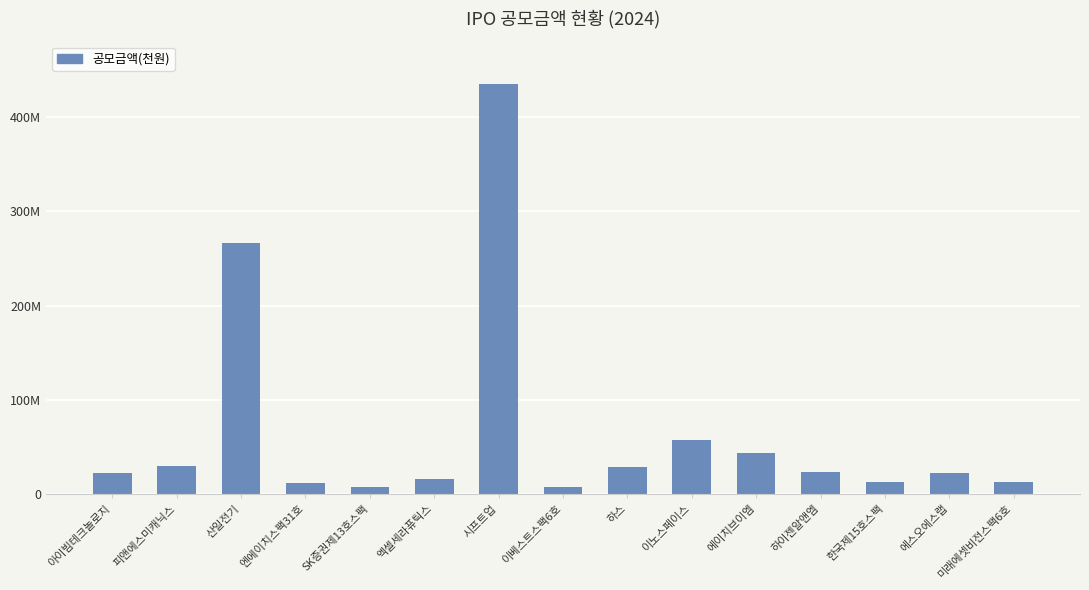

Rank the categories by value from lowest to highest.

SK증권제13호스팩, 이베스트스팩6호, 엔에이치스팩31호, 한국제15호스팩, 미래에셋비전스팩6호, 엑셀세라퓨틱스, 아이빔테크놀로지, 에스오에스랩, 하이젠알앤엠, 하스, 피앤에스미캐닉스, 에이치브이엠, 이노스페이스, 산일전기, 시프트업